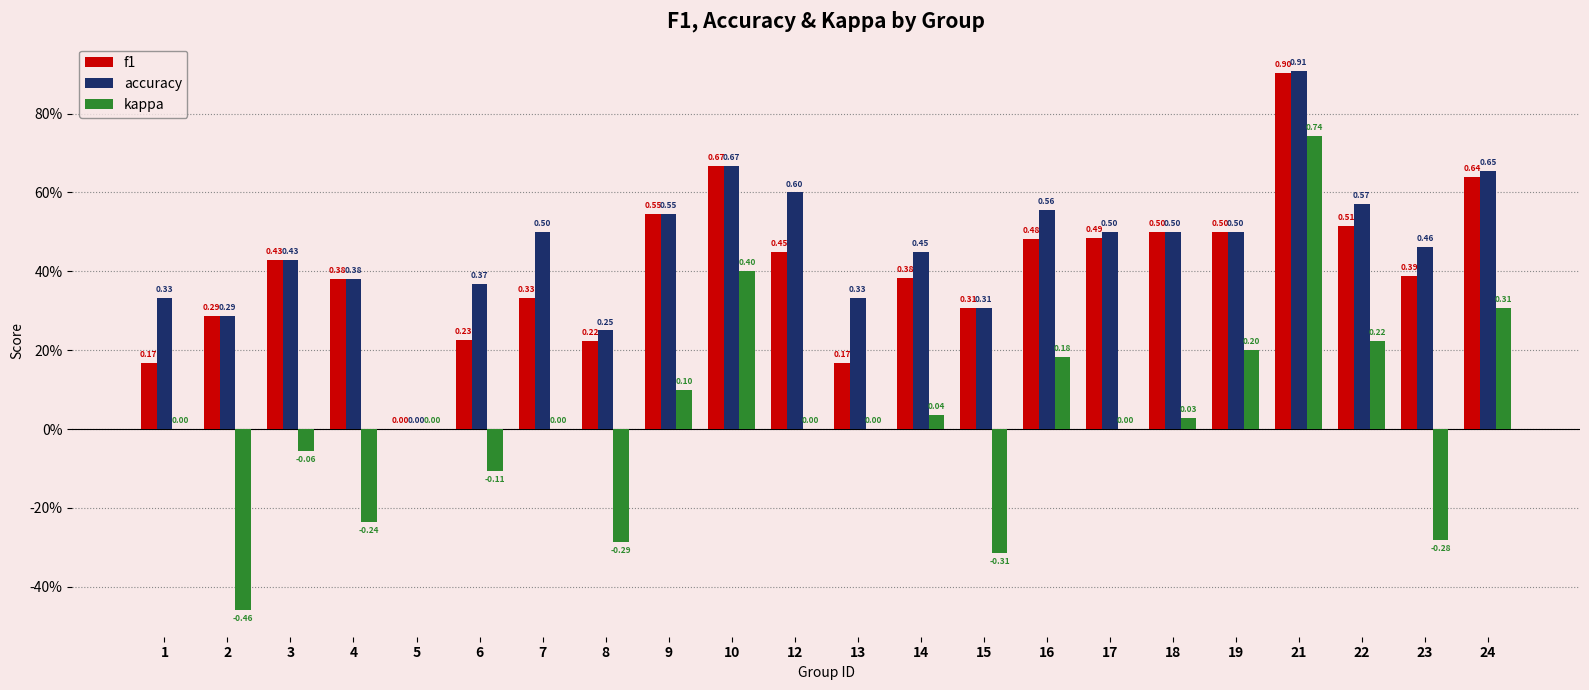

List the labels in order of kappa value, smallest first.

2, 15, 8, 23, 4, 6, 3, 1, 5, 7, 12, 13, 17, 18, 14, 9, 16, 19, 22, 24, 10, 21